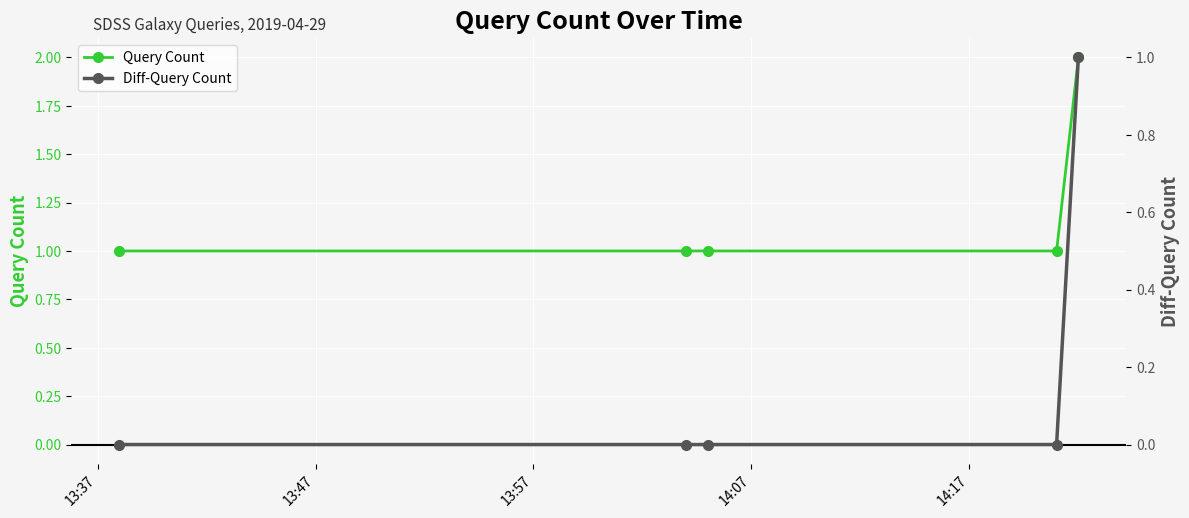

Which has a higher value, 13:57 or 14:07?

13:57